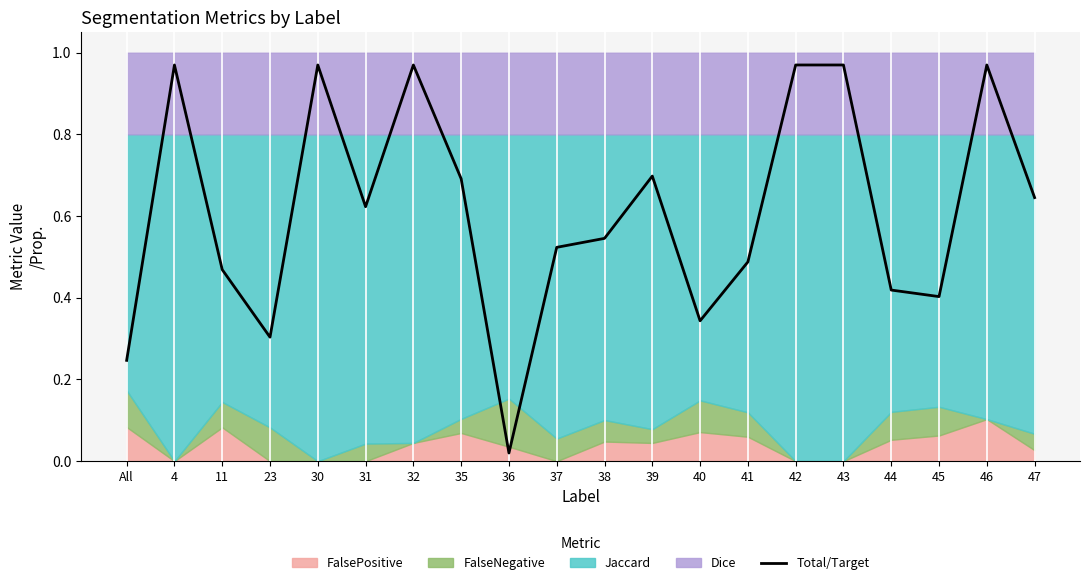

At which category does the data reach its first local peak?

4